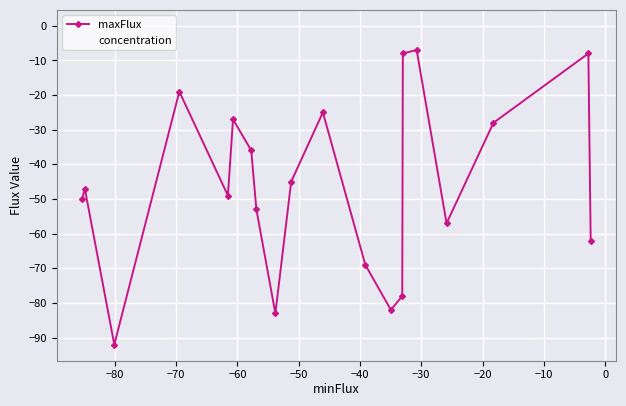

Rank the series by their maximum value, from lowest to highest.

maxFlux, concentration